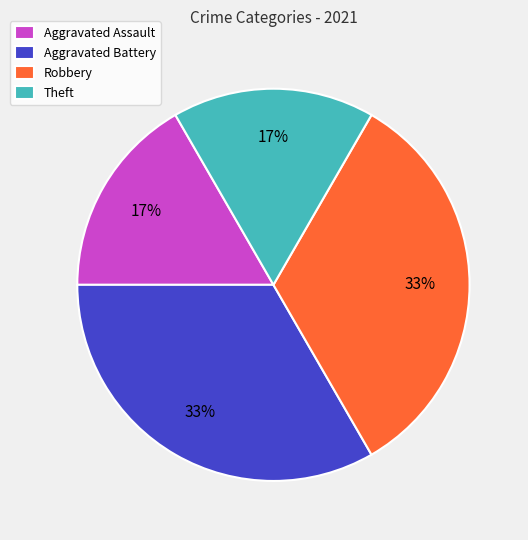

To the nearest percent, what percentage of the pie is Aggravated Battery?

33%